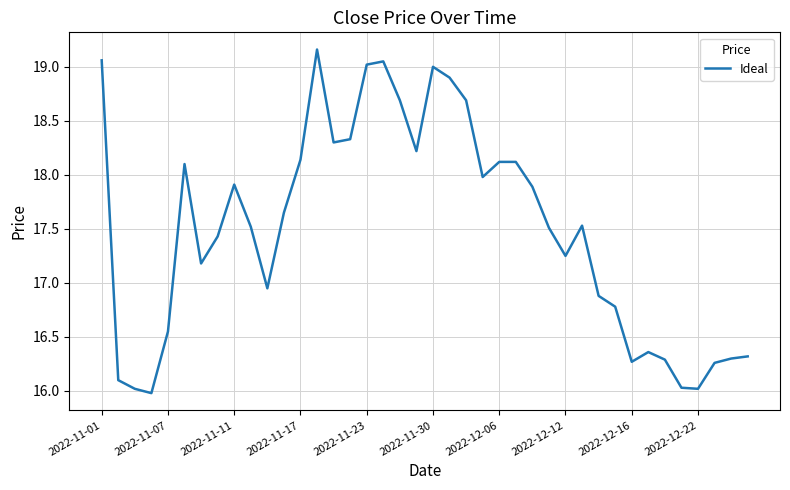

What is the smallest value displayed?

16.0